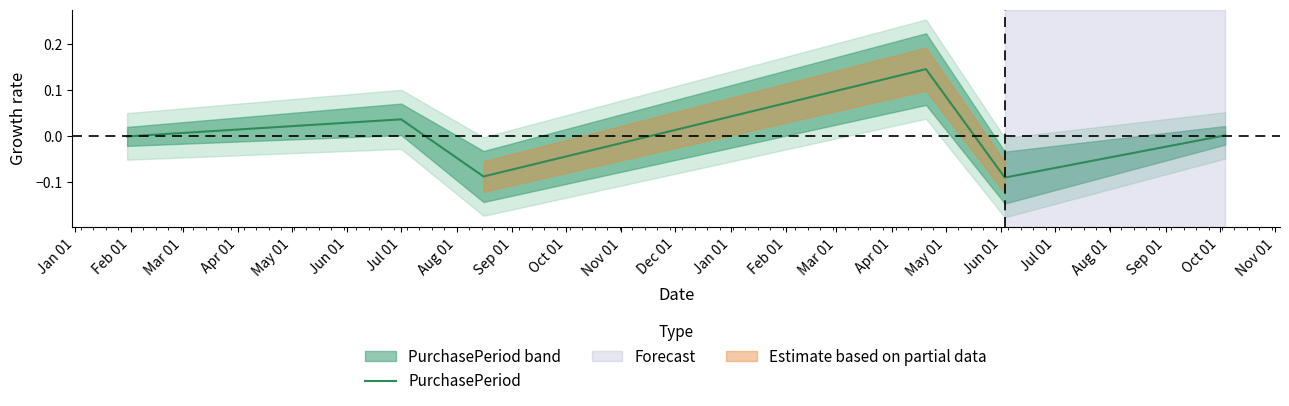

The chart shows a value of 0.0 at Jun 01. True or false?

False